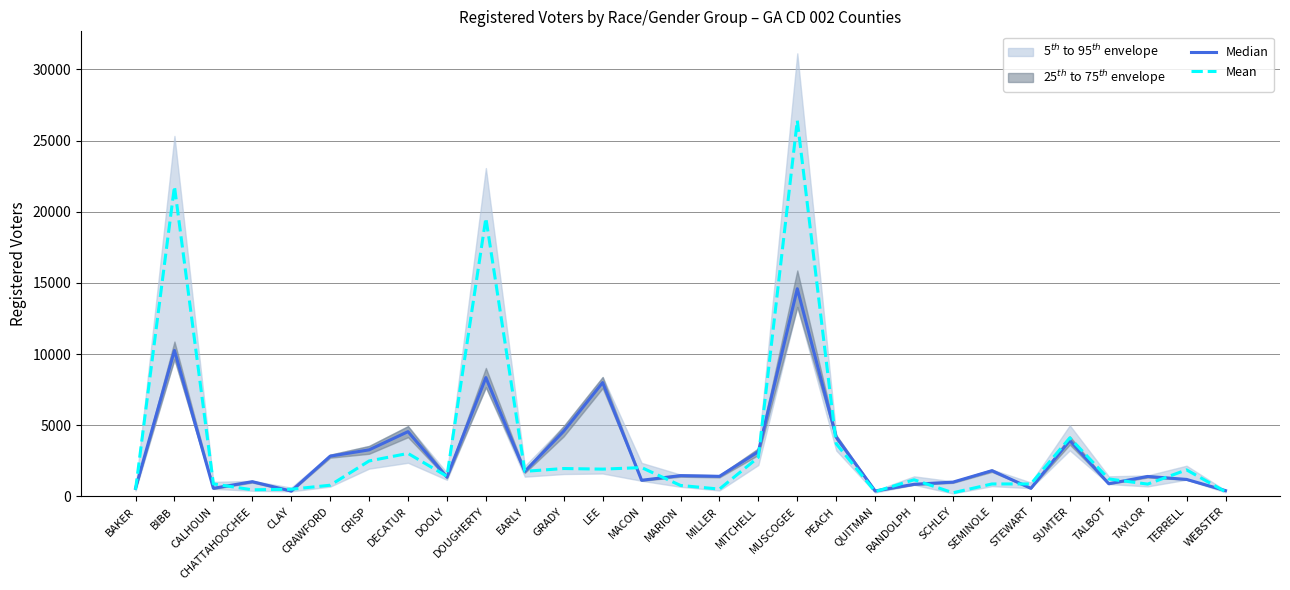

At PEACH, list the series in order from largest to smallest.

Median, Mean